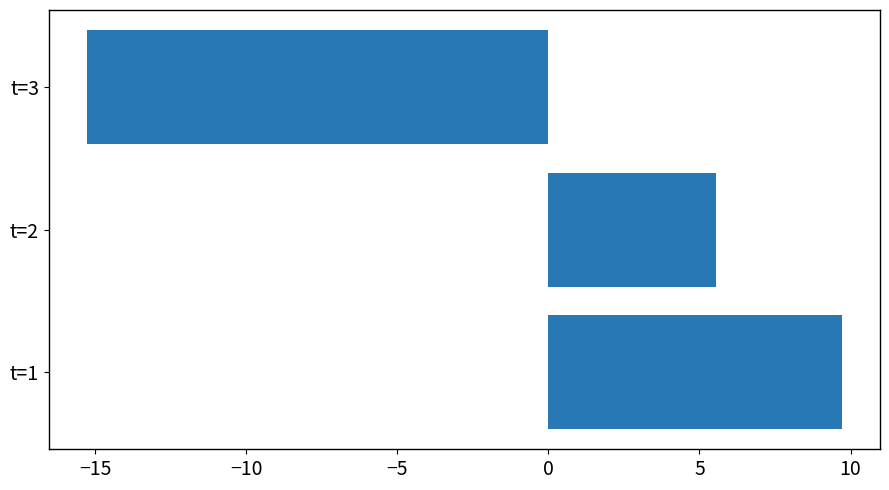

Is it true that the value at t=1 is 9.7?

True